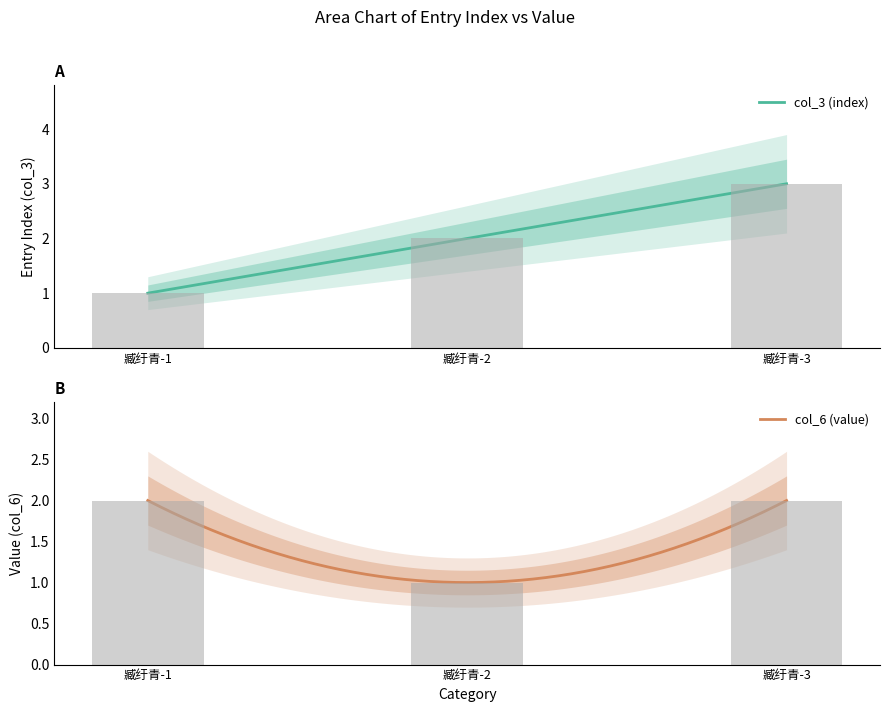

Where does the col_3 (index) series first go above 2?

臧纡青-3